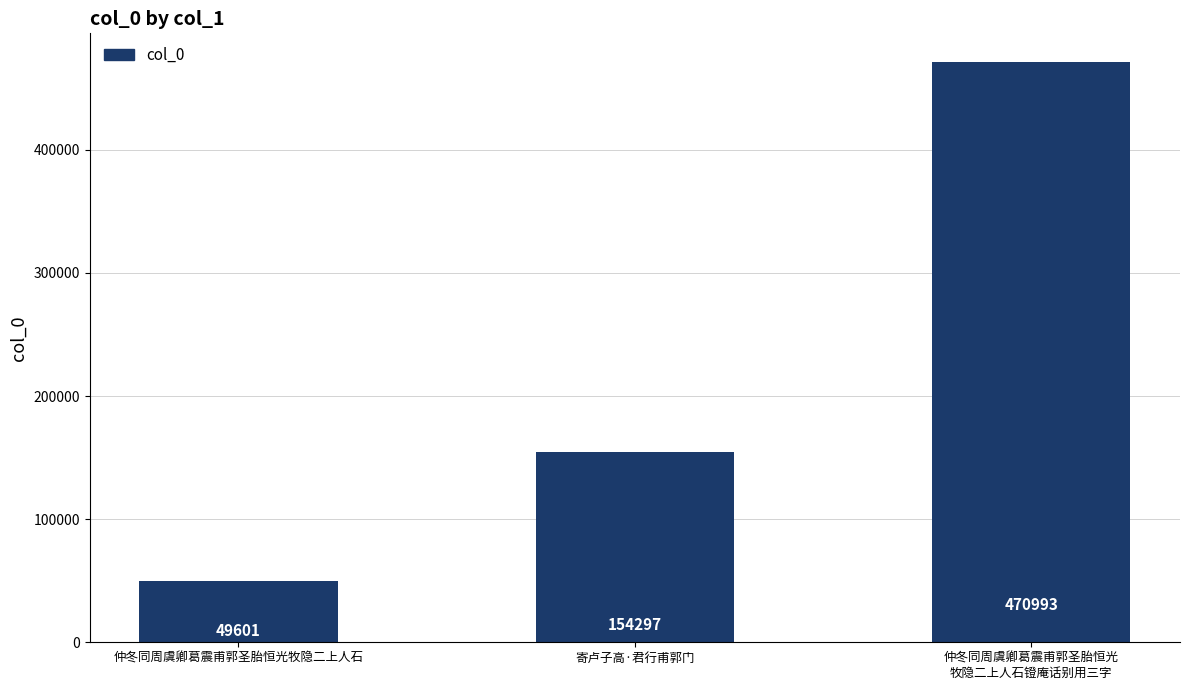

True or false: the data shows 70076 at 仲冬同周虞卿葛震甫郭圣胎恒光牧隐二上人石.

False